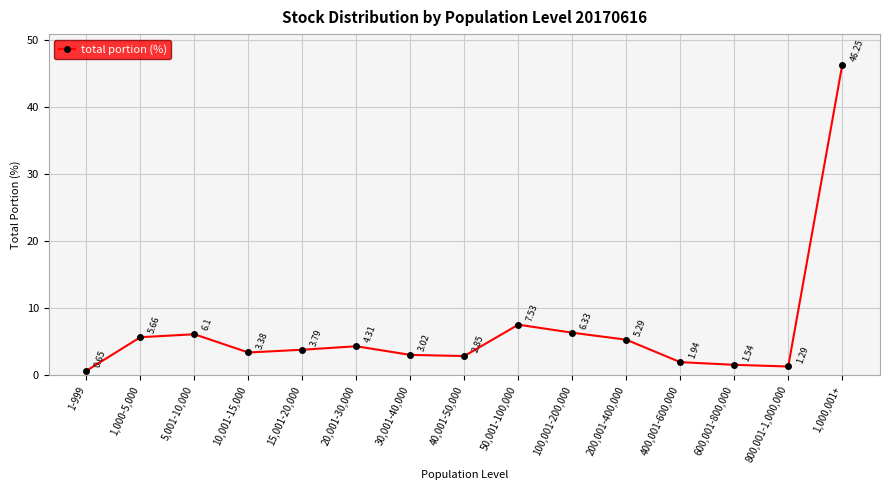

Which has a higher value, 400,001-600,000 or 800,001-1,000,000?

400,001-600,000